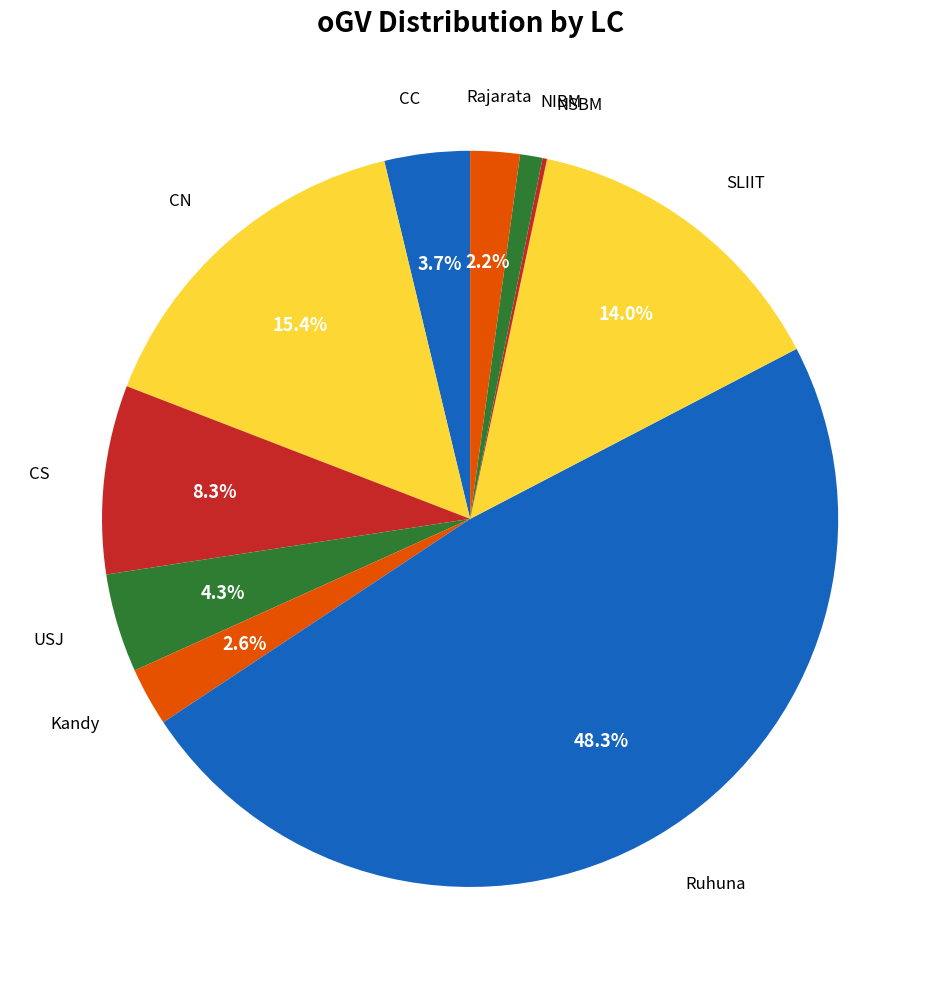

Is there a majority slice in this chart?

No